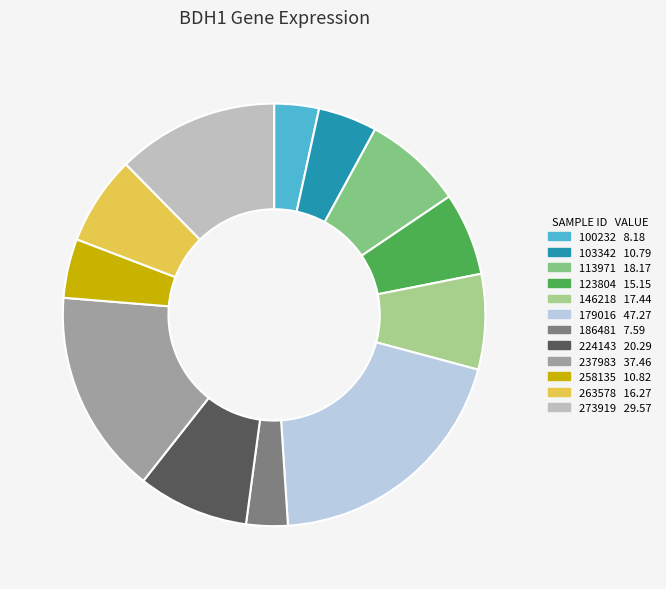

What percentage is the 224143 slice, to the nearest percent?

8%